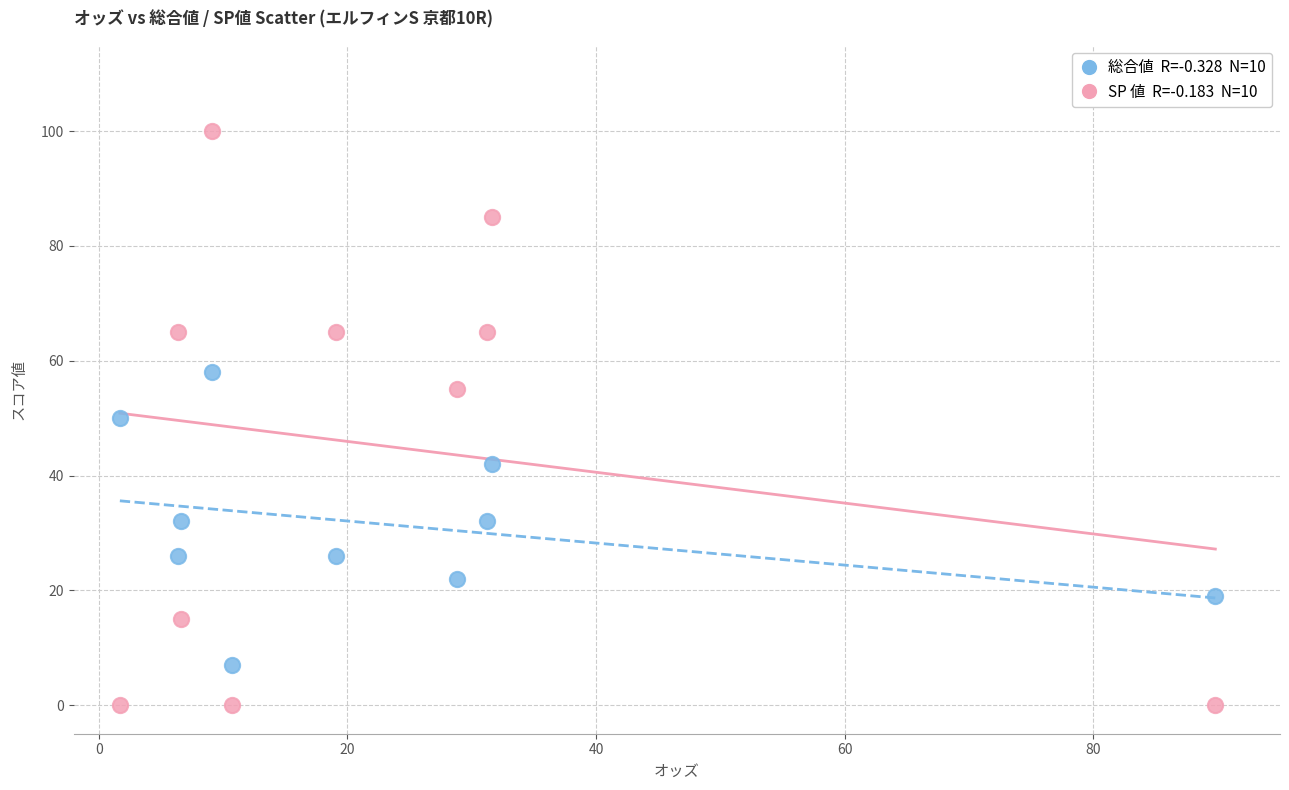

Across all data points, what is the range of Y values (max minus min)?

100